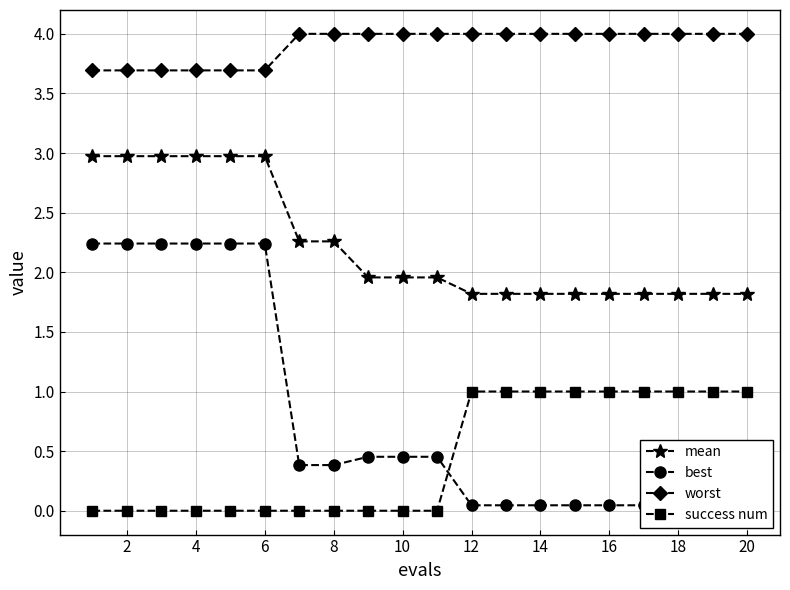

What is the greatest value displayed?

4.0